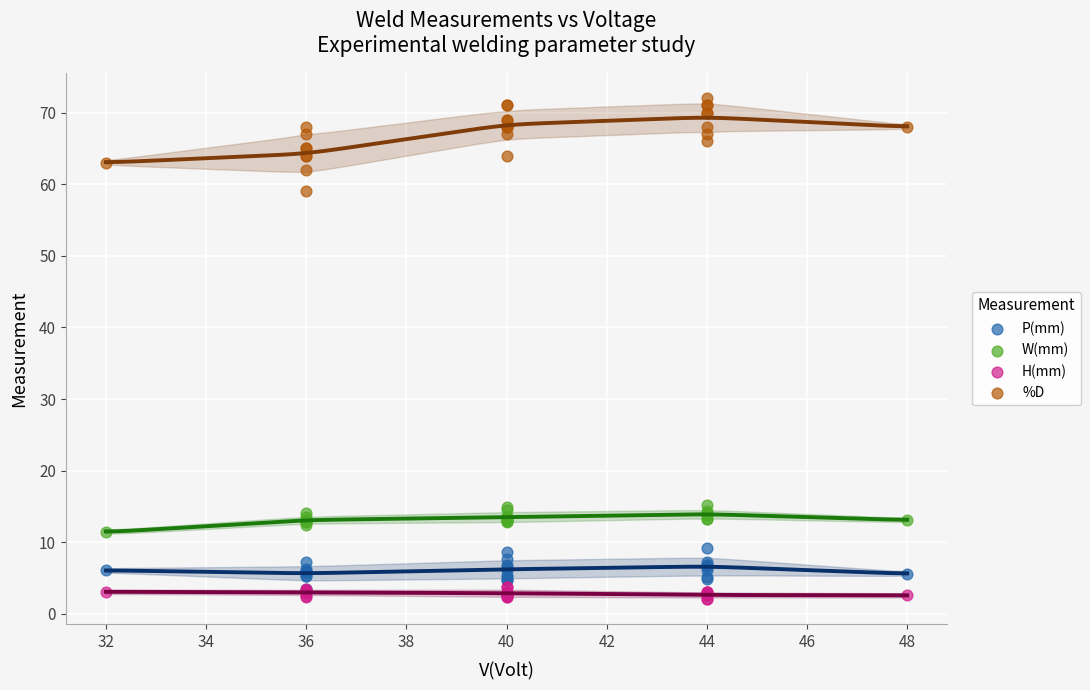

What are all the series names shown in the legend?

P(mm), W(mm), H(mm), %D